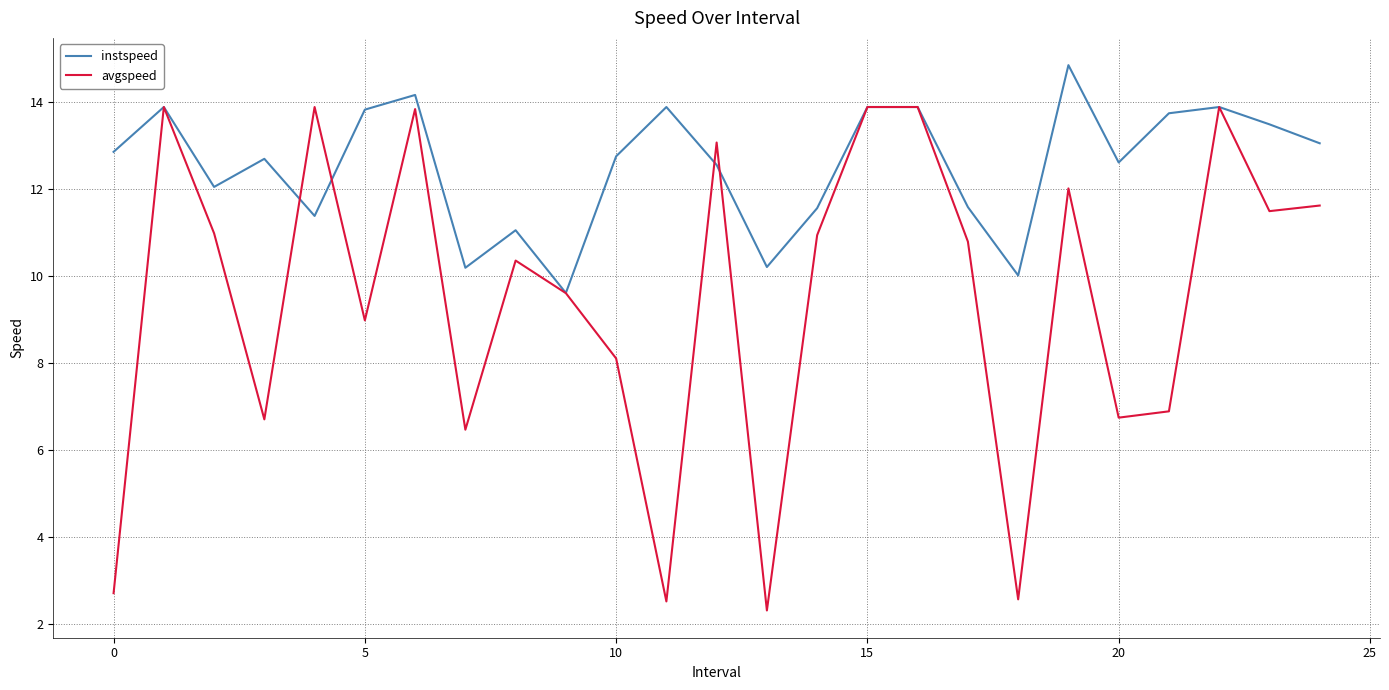

Rank the series by their maximum value, from highest to lowest.

instspeed, avgspeed